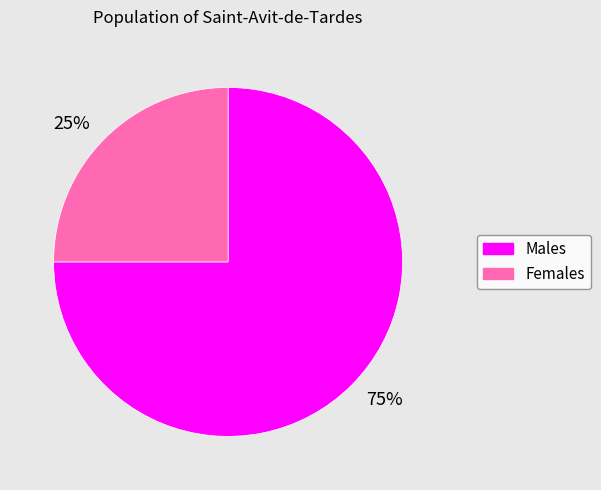

Is the sum of 75% and 25% greater than half?

Yes